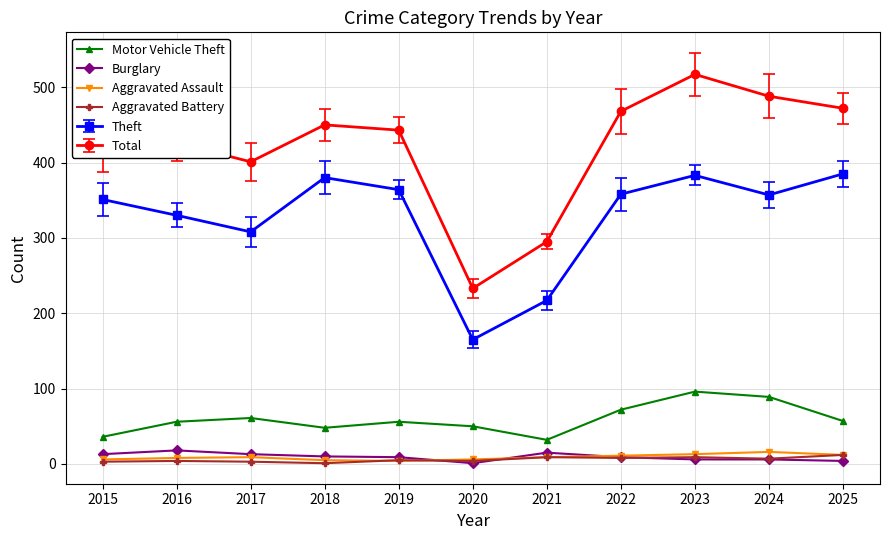

Is it true that Motor Vehicle Theft equals 57 at 2025?

True